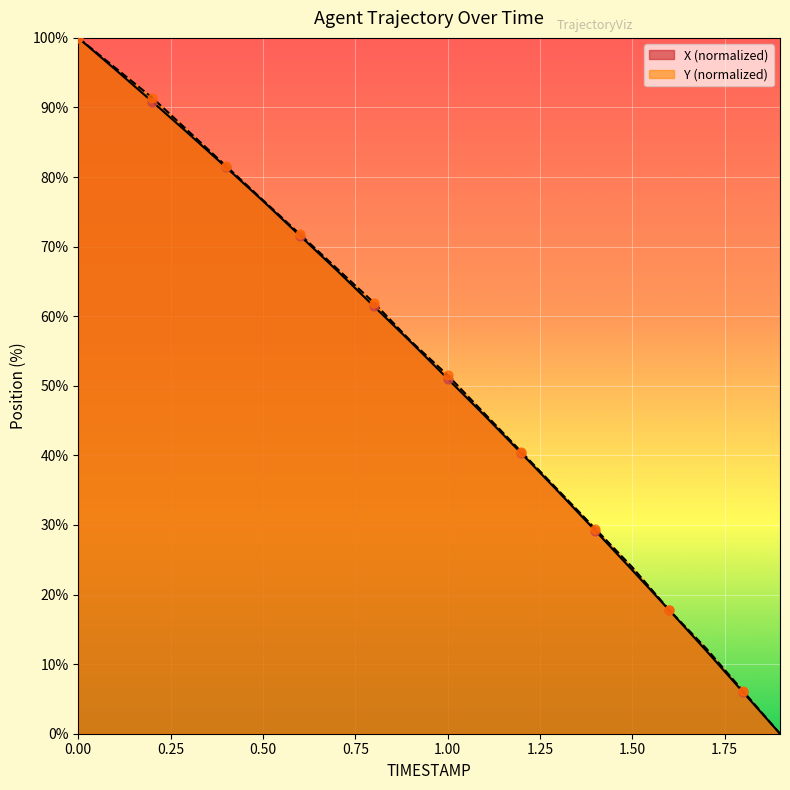

What is the maximum value shown in the chart?

100.0